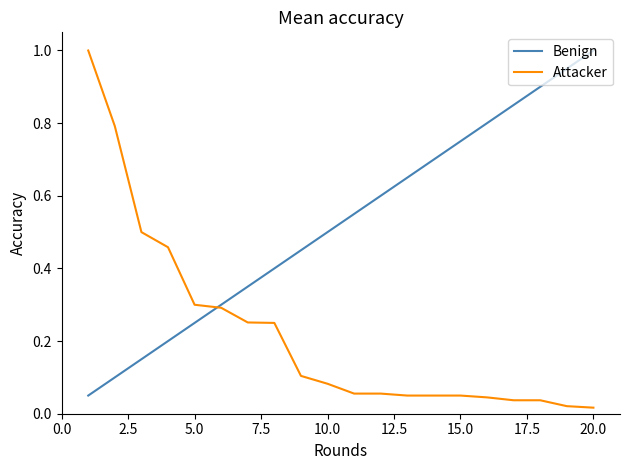

True or false: Attacker and Benign cross at least once.

True